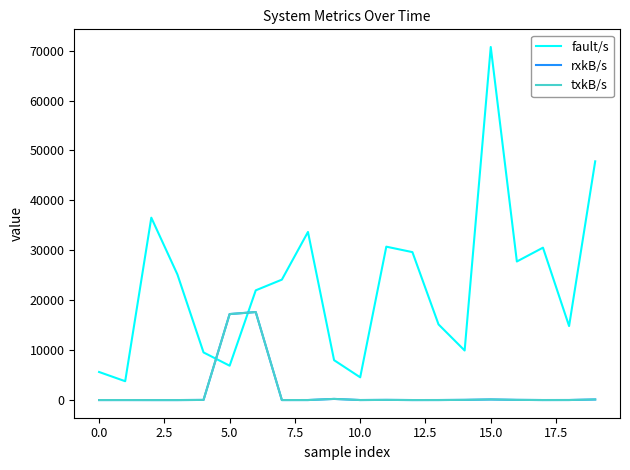

What is the value of the fault/s point at the 12th from the left?

30730.0